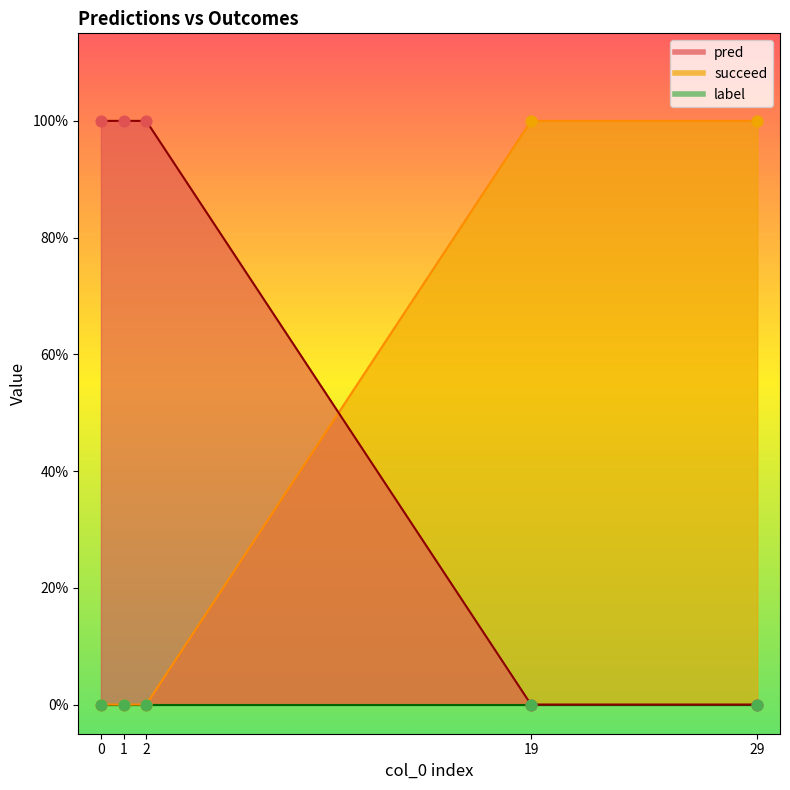

Which series has the largest Y range (max minus min)?

pred